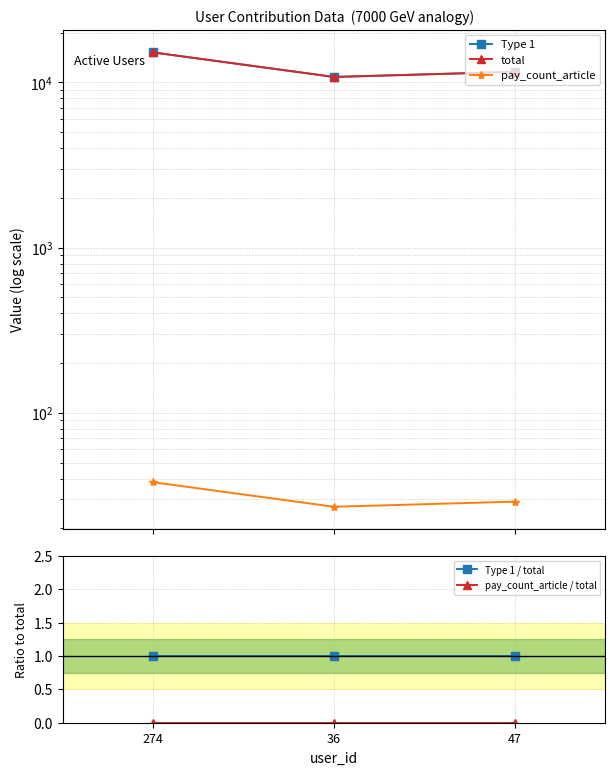

What value does the Type 1 series have at 47?

11600.0